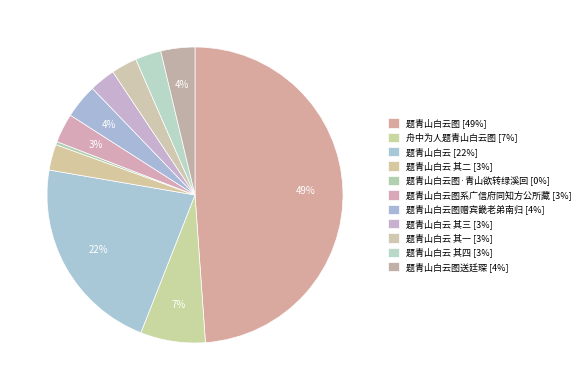

How many slices are in this pie chart?

11